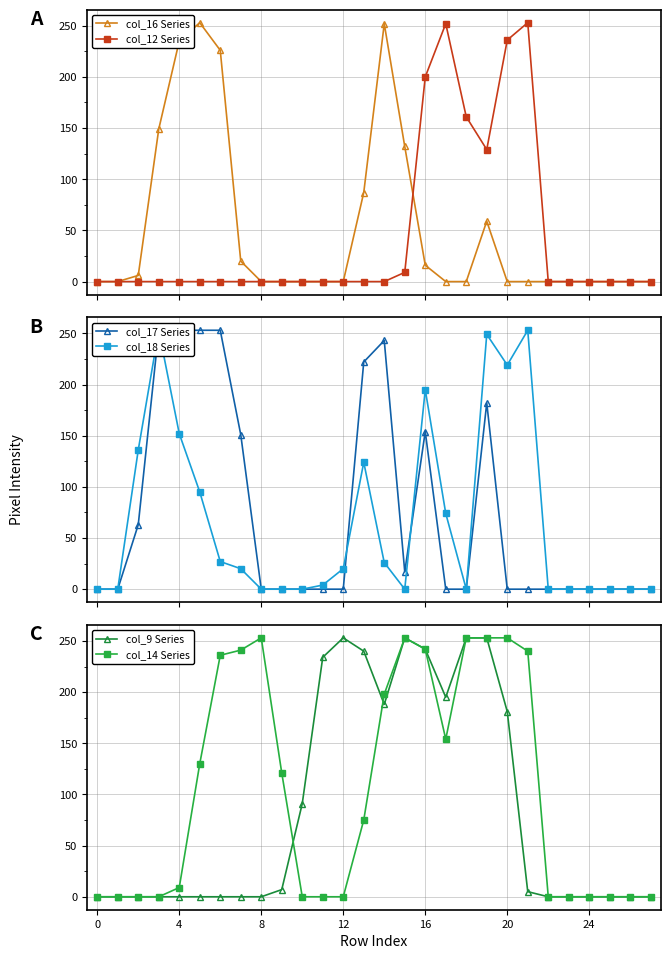

Which series ends up on top after the final intersection of col_9 Series and col_18 Series?

col_18 Series